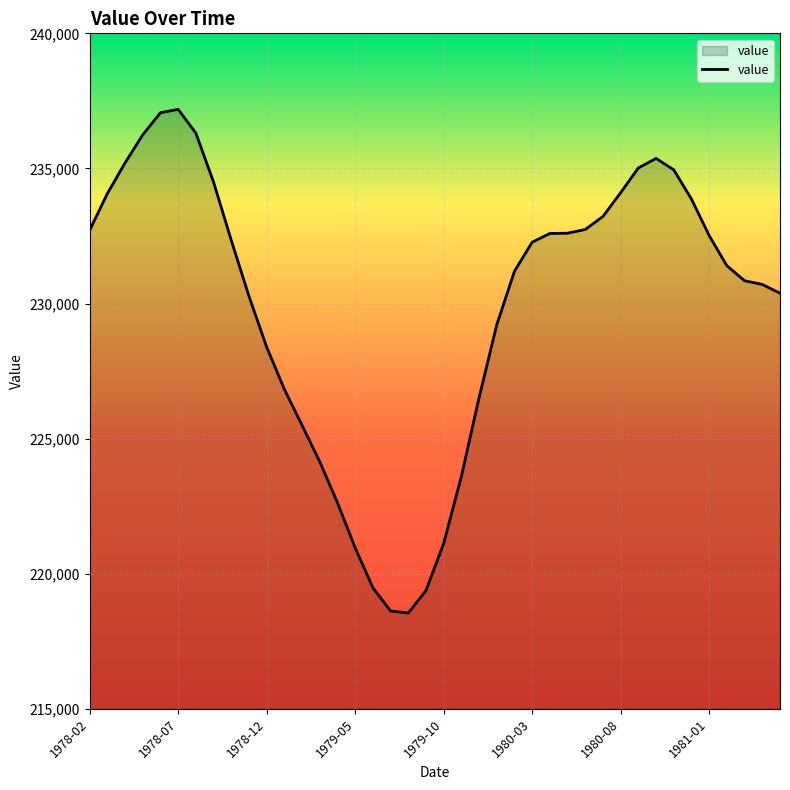

What is the difference between the maximum and minimum values?

18644